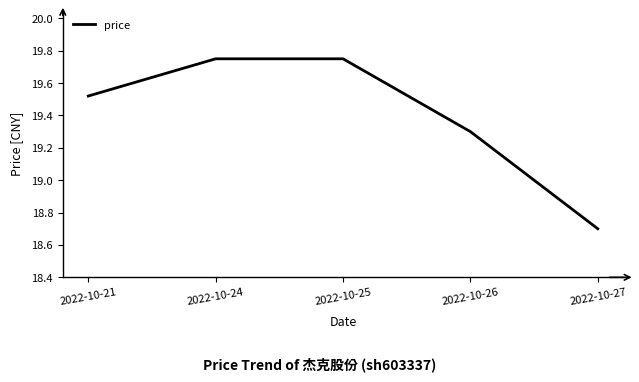

Which category has the lowest value across all series?

2022-10-27